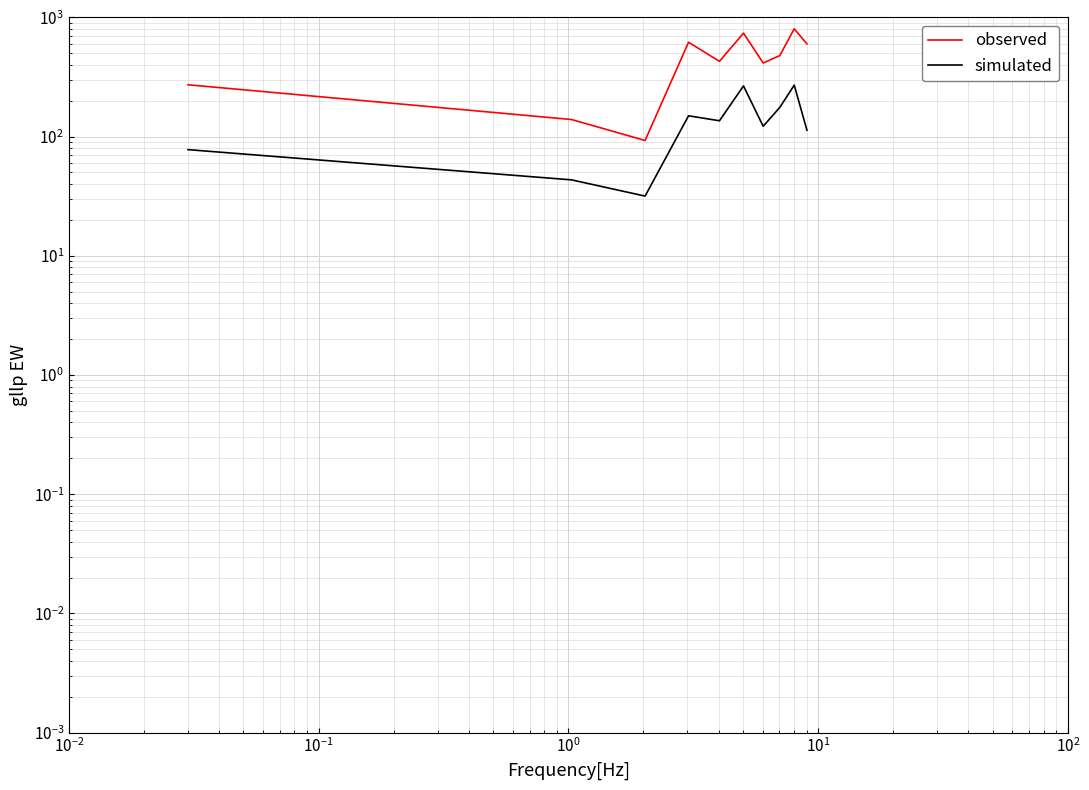

True or false: simulated and observed cross at least once.

False